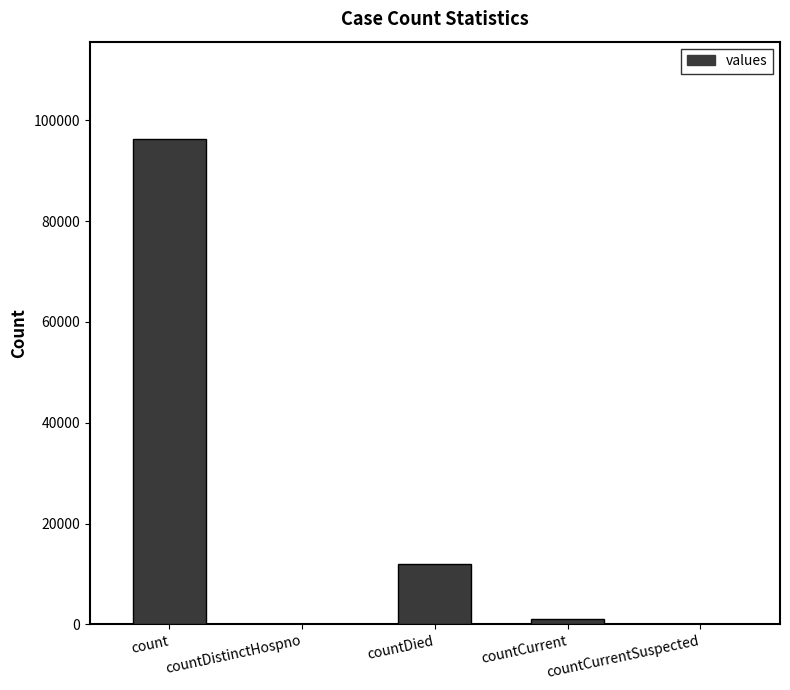

At which label is the value closest to 48183?

countDied